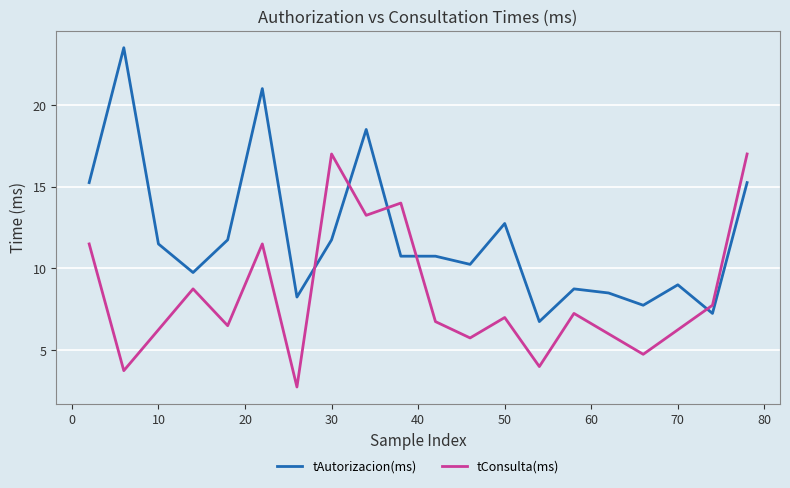

What is the minimum value for tConsulta(ms)?

2.8